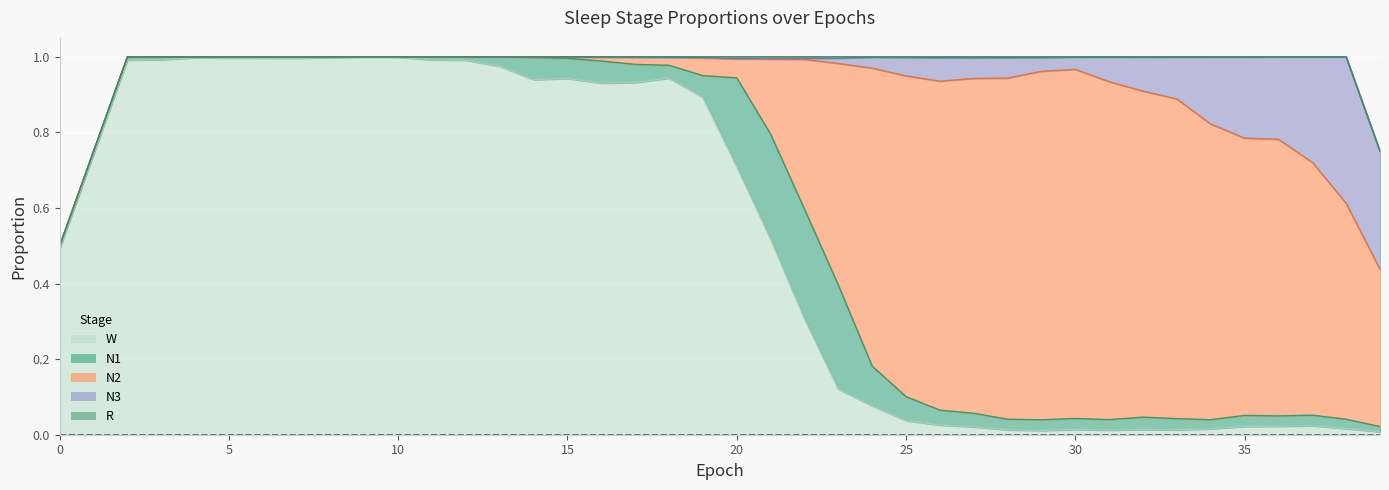

True or false: N1 and N3 cross at least once.

True